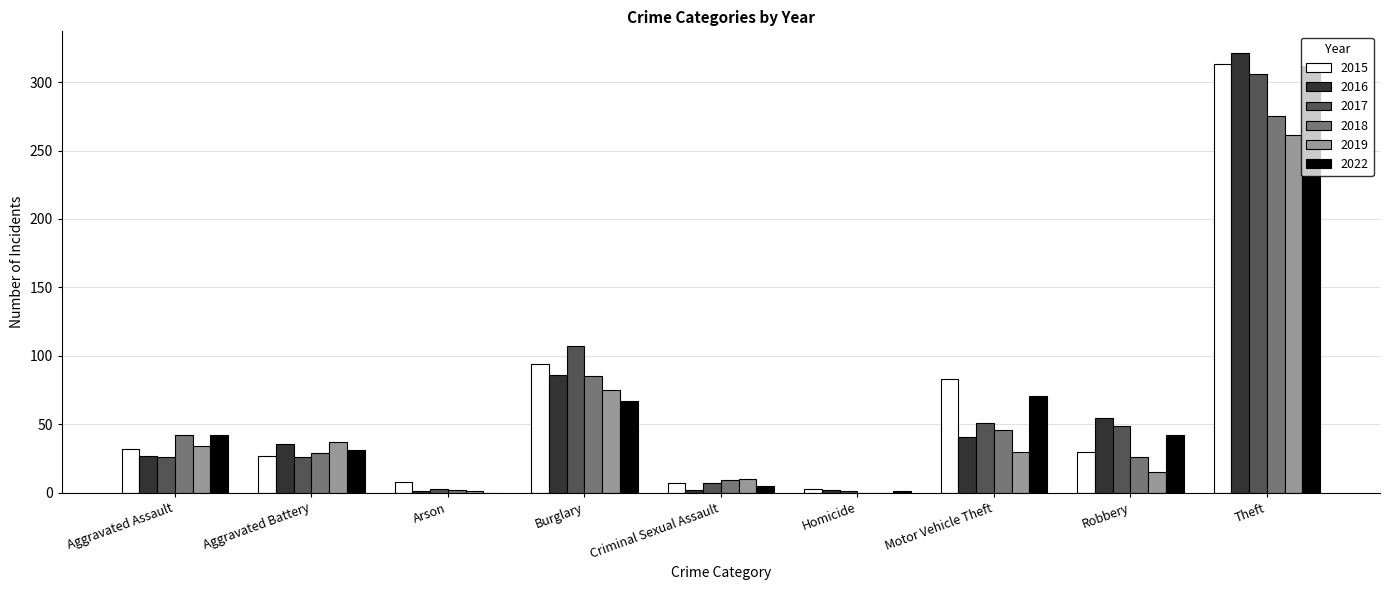

What is the total value across all series at Robbery?

217